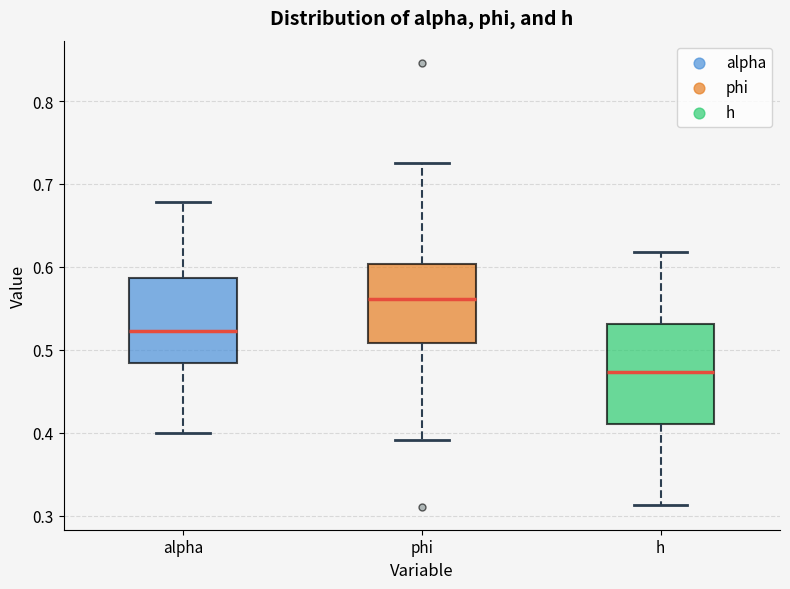

Which box's median line is the lowest?

h